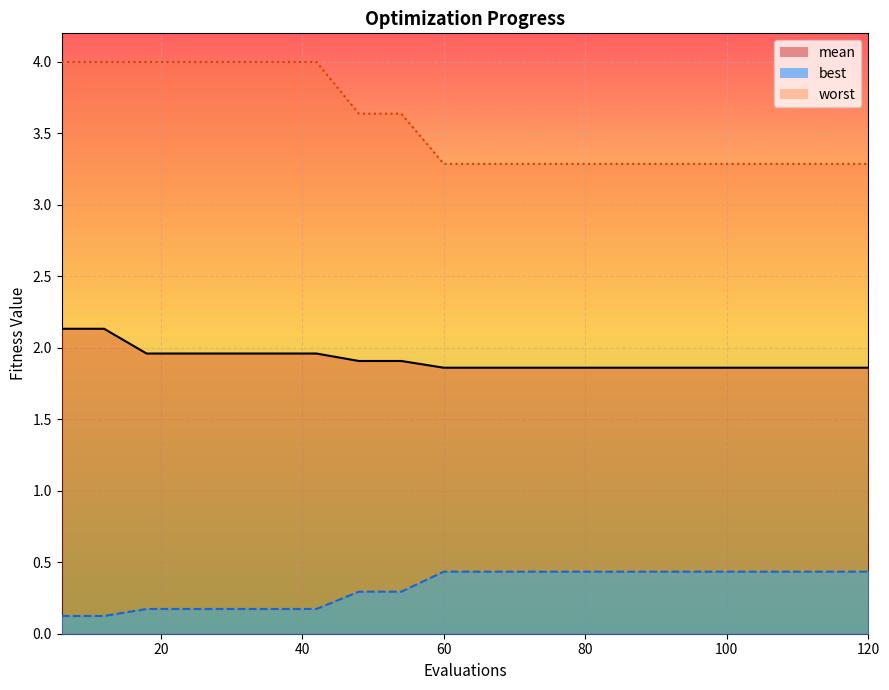

How many mean values are between 1 and 2?

18